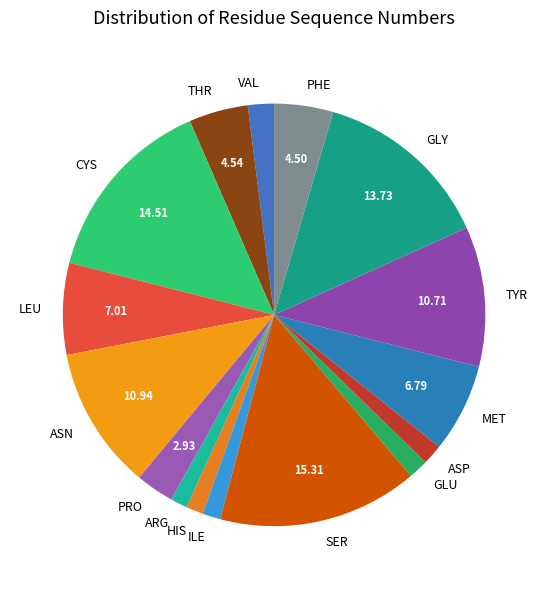

Is the sum of PHE and PRO greater than half?

No